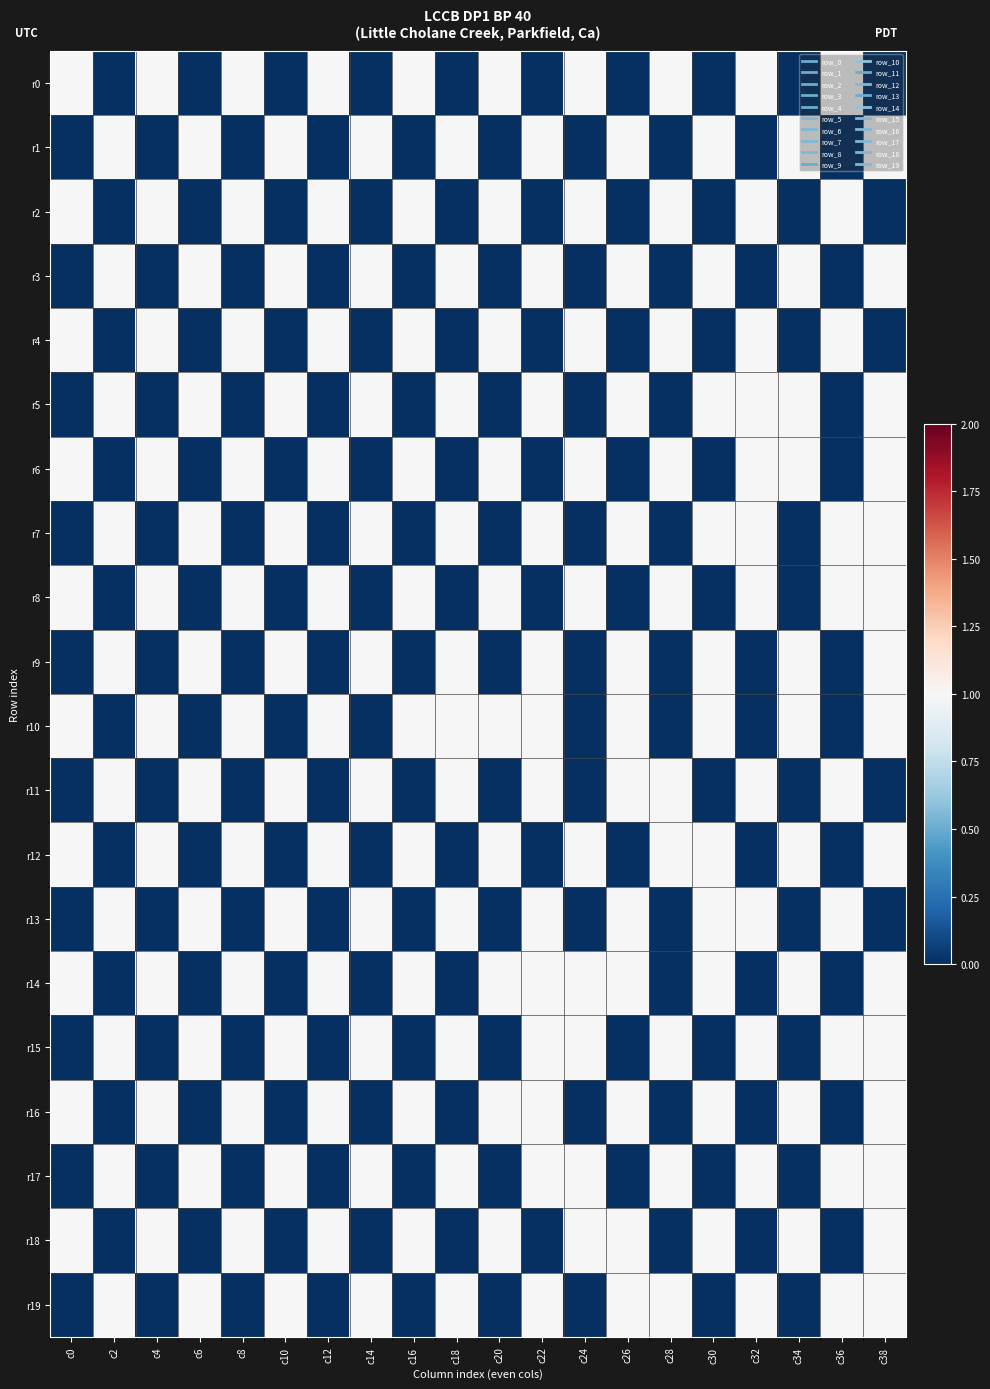

Count the number of data series in this chart.

20